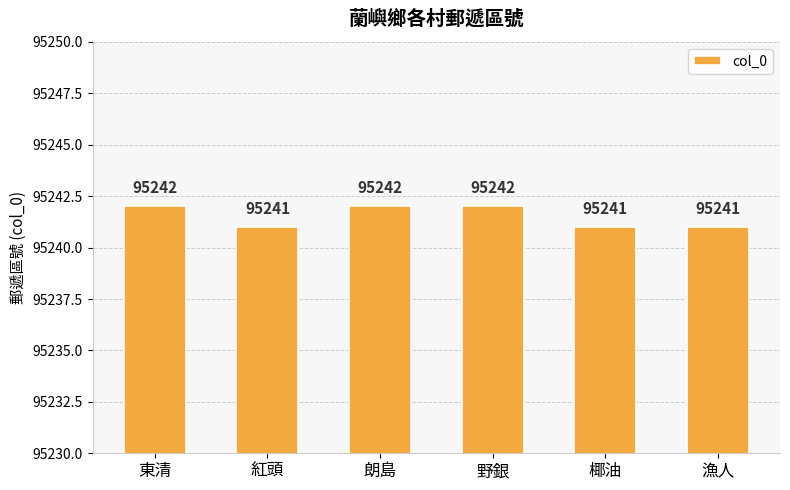

What is the ratio of the value at 野銀 to the value at 東清?

1.0